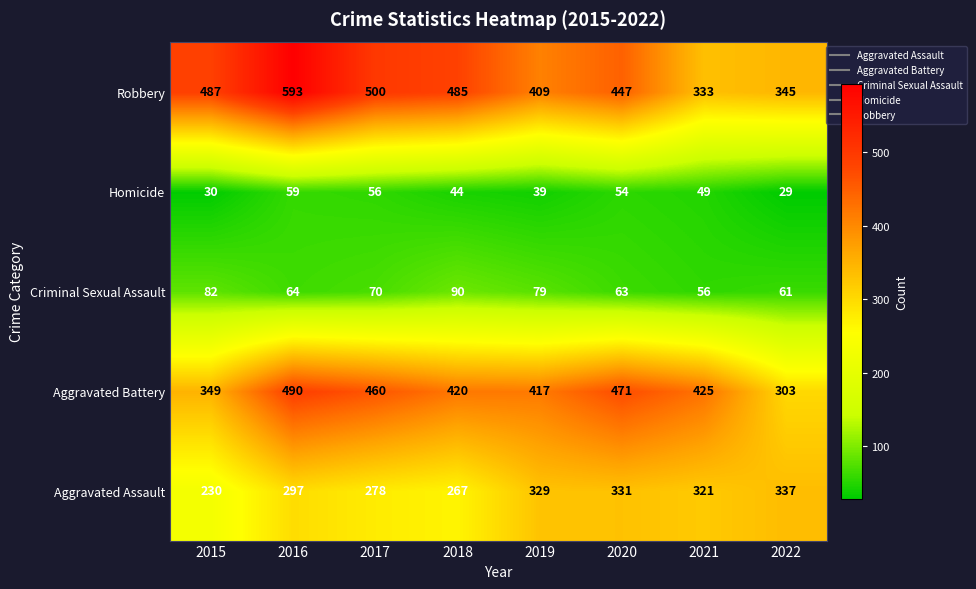

How many values in the Homicide series are below 49?

4